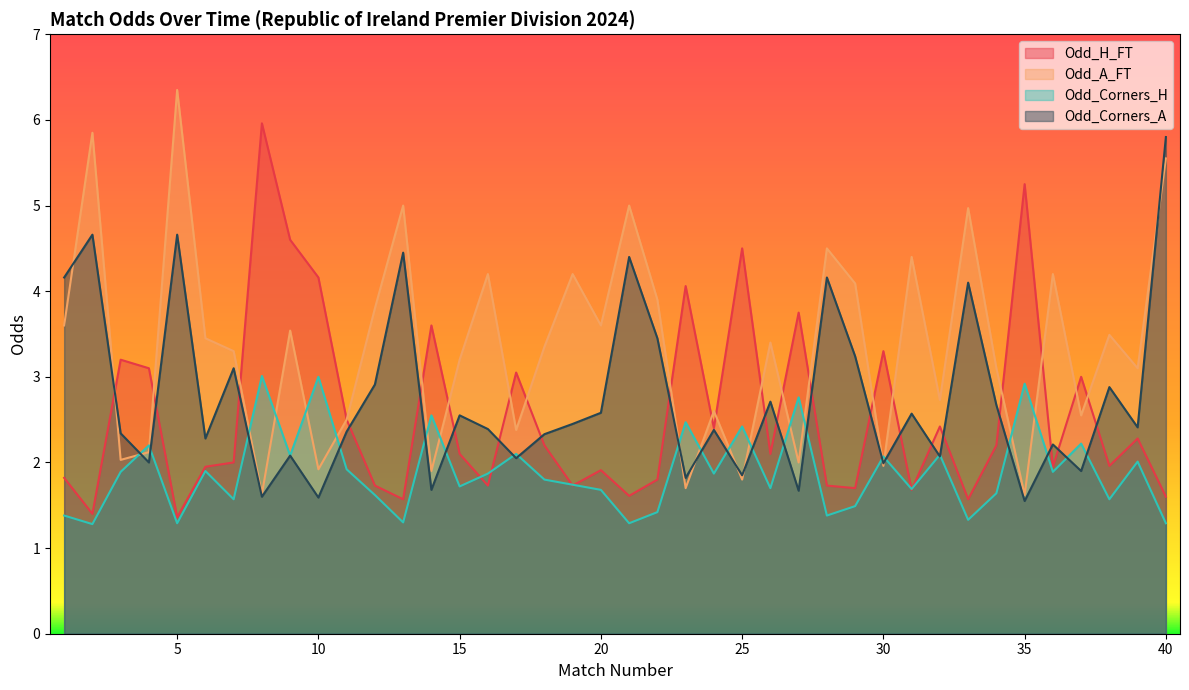

How many series are shown in this chart?

4